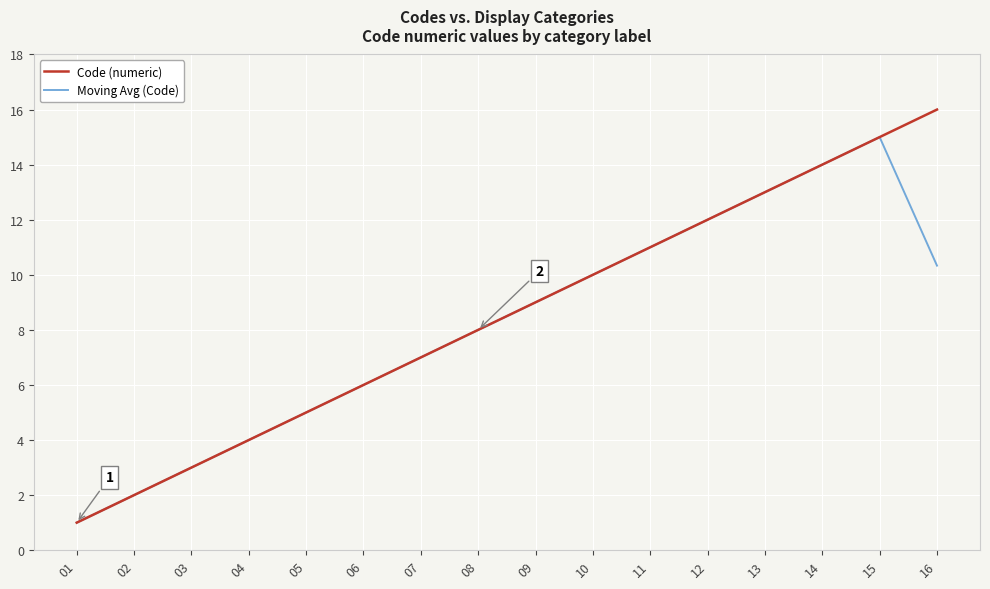

What is the average value of the Code (numeric) series?

8.5